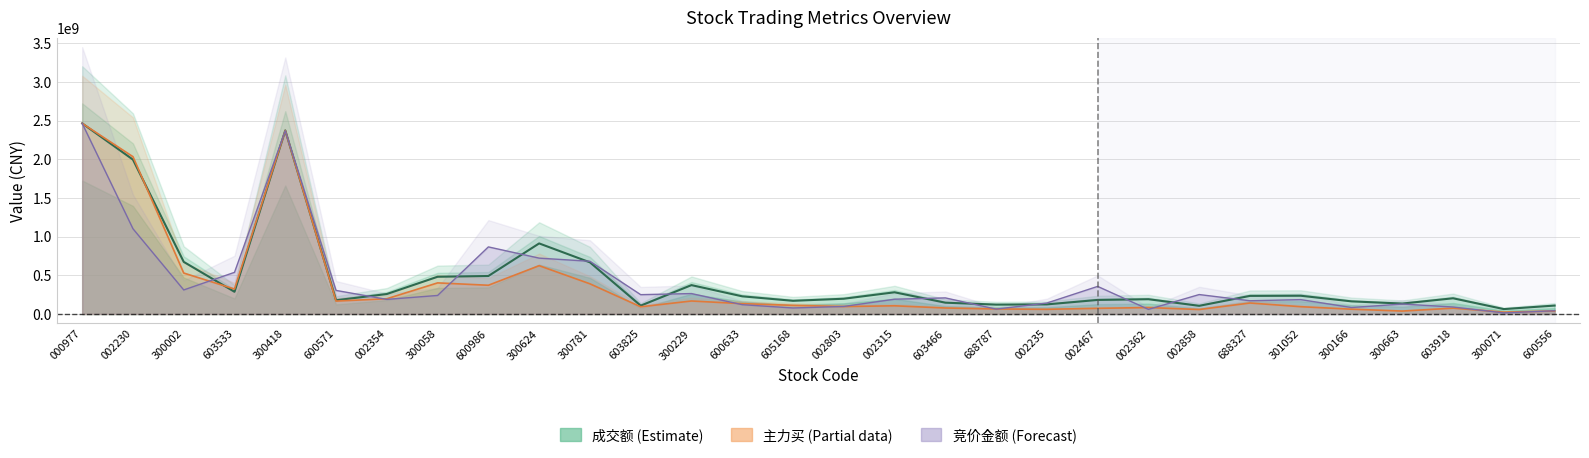

How many series are shown in this chart?

3